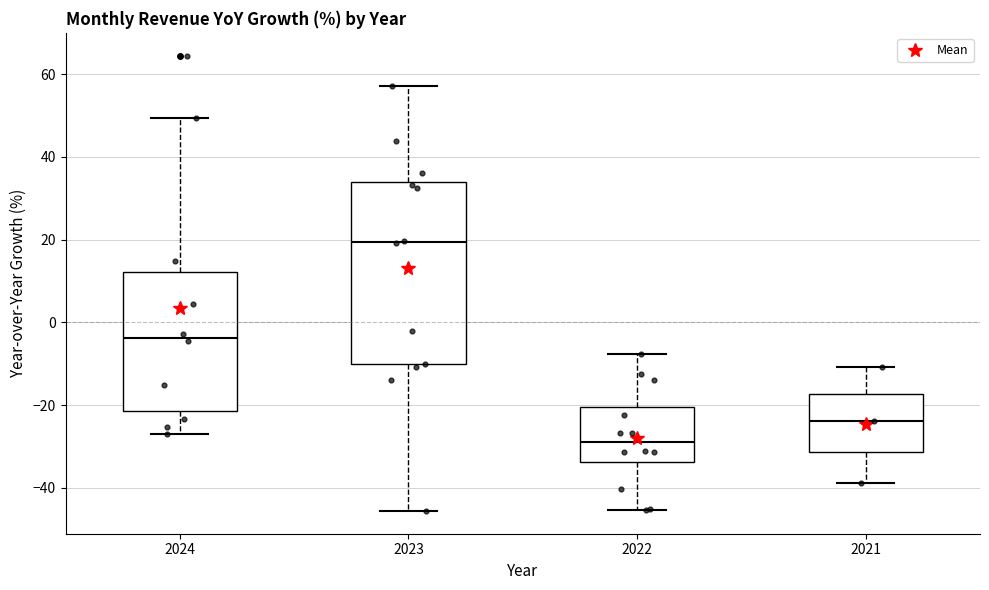

Which box has the highest median line?

2023